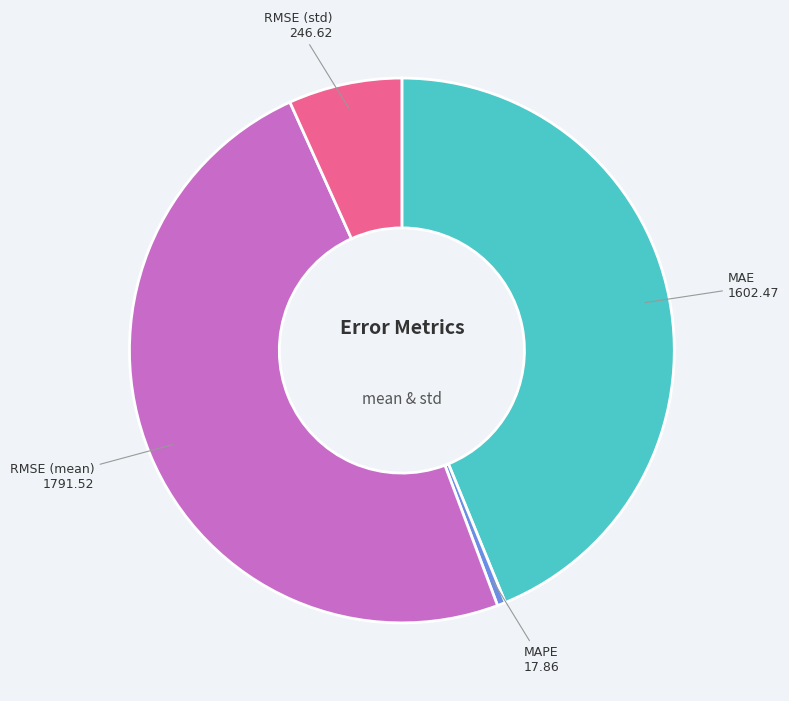

Do RMSE (std) and MAPE together represent more than half of the pie?

No